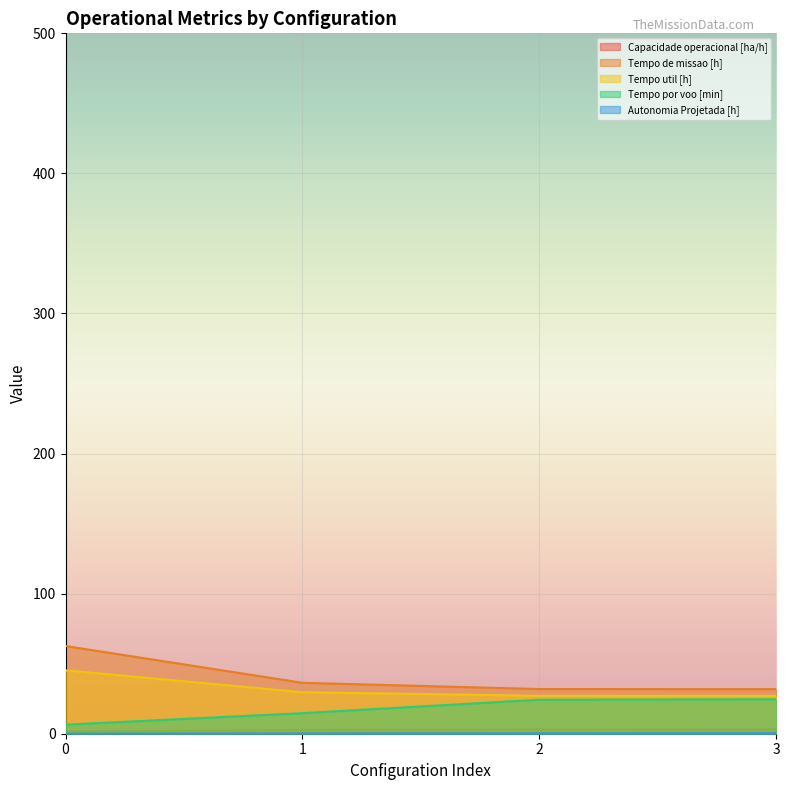

How many series are shown in this chart?

5